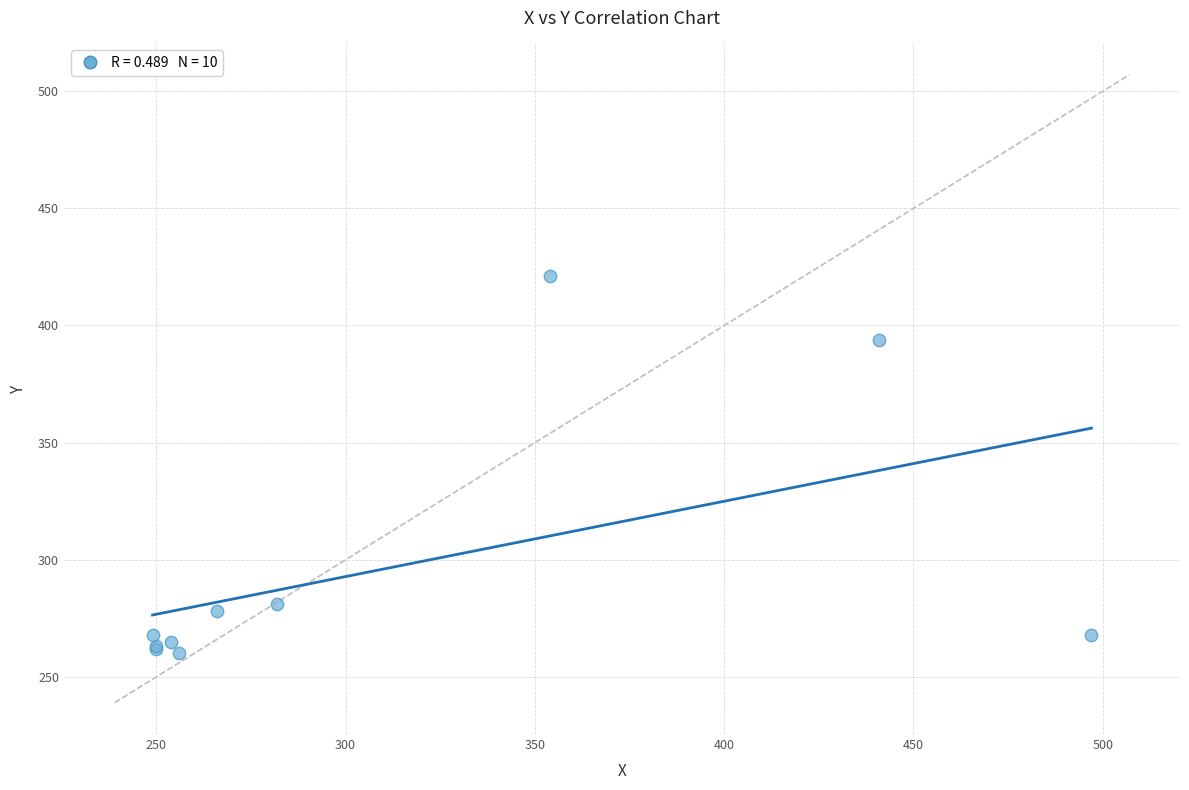

What Y value in the scatter plot is closest to 340?

394